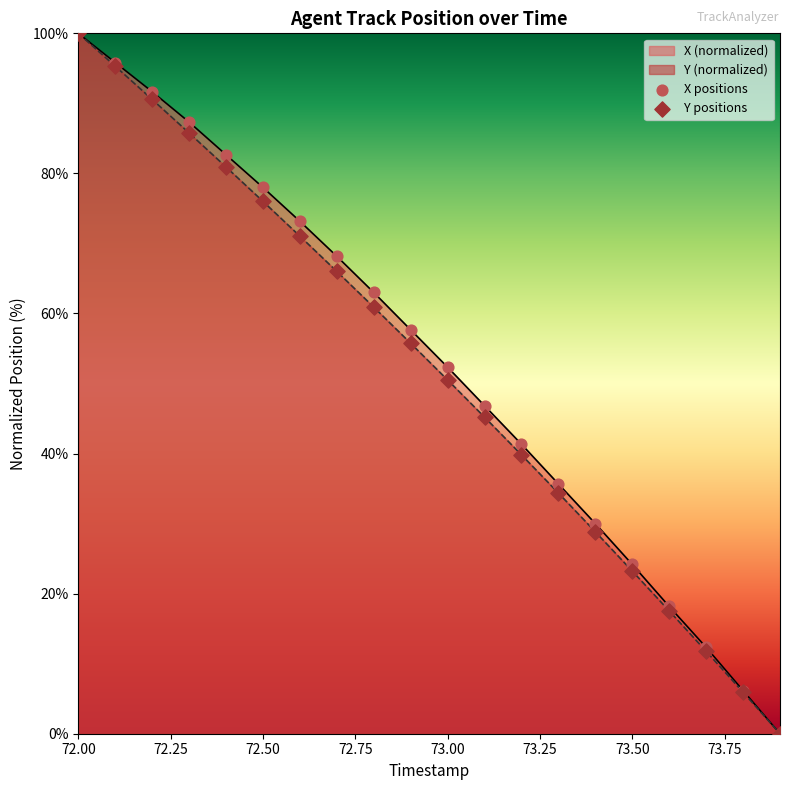

Which series reaches the minimum Y coordinate?

X positions